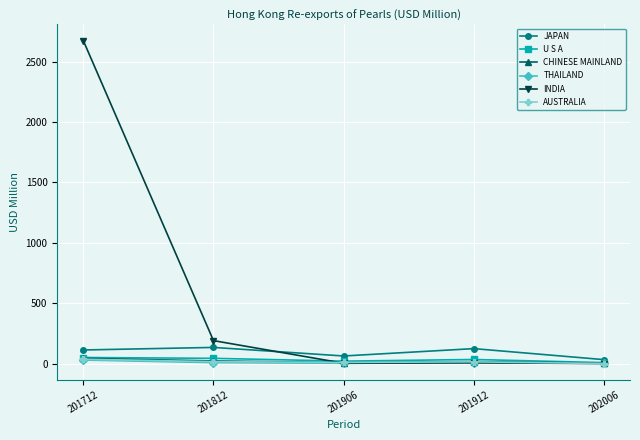

How many data points does each series have?

5